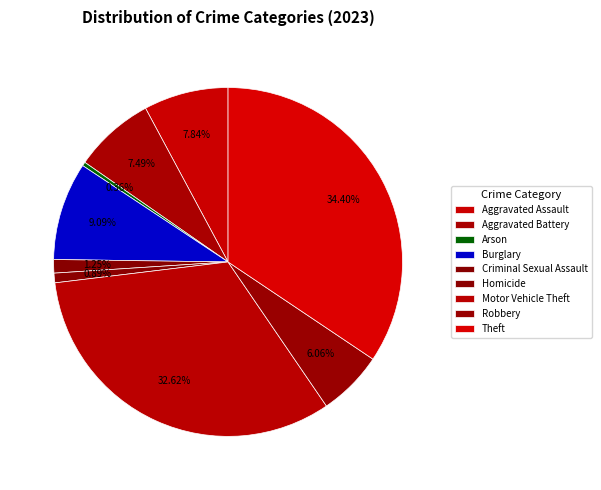

To the nearest percent, what is the difference between the Arson and Criminal Sexual Assault slice percentages?

1%